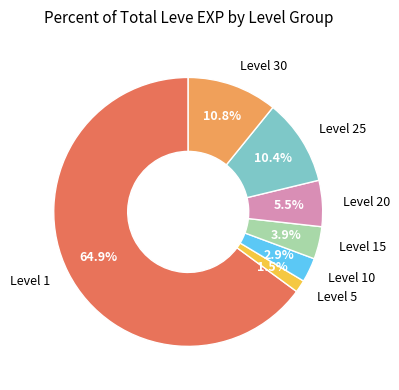

Does any single category account for the majority?

Yes